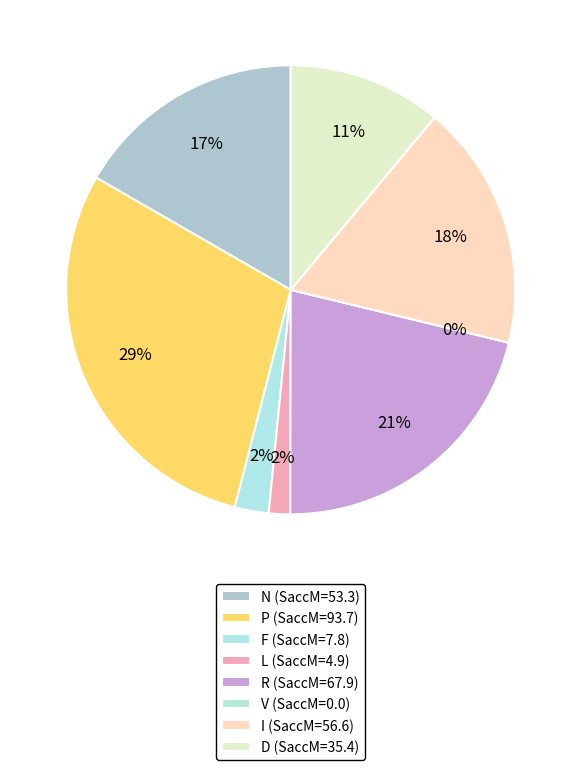

True or false: R accounts for 13% of the total.

False